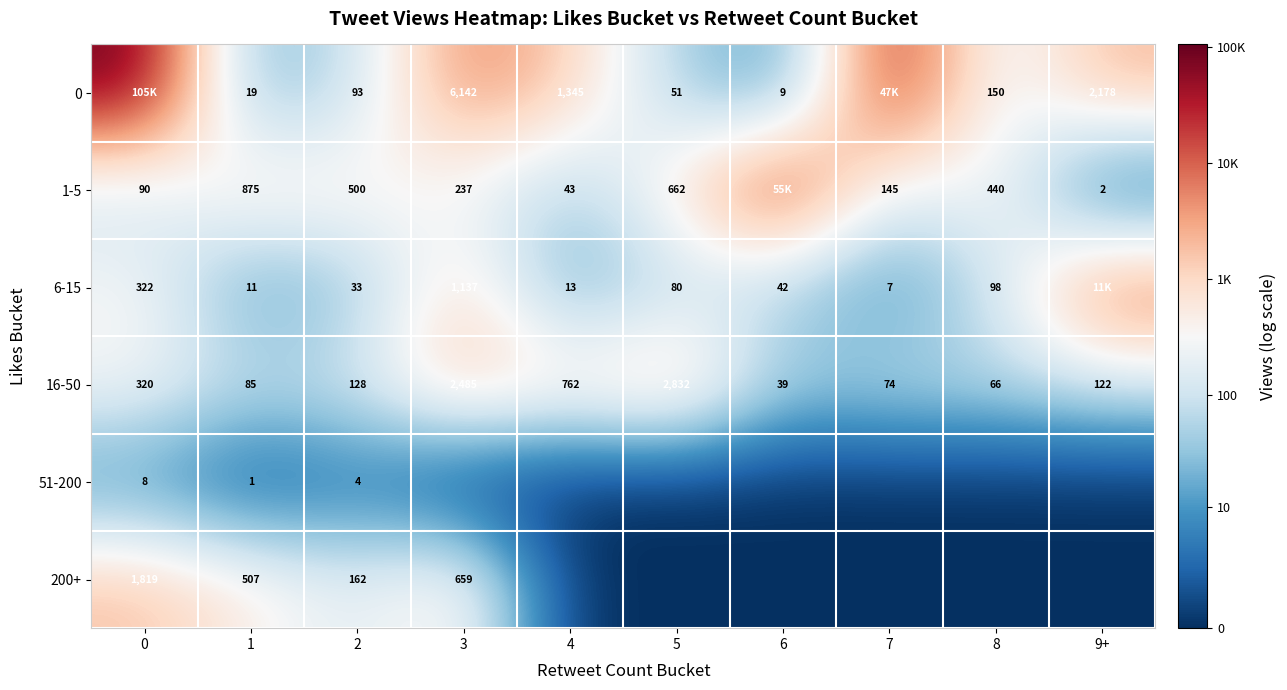

At which category does the chart reach its minimum across all series?

3